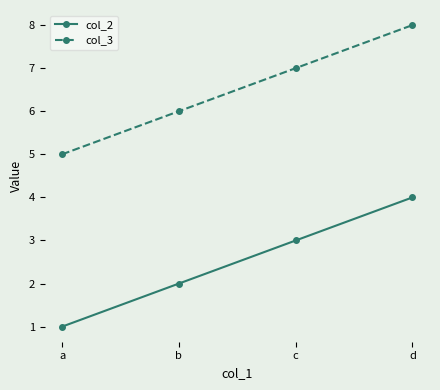

True or false: col_3 has more than 0 interior local peaks.

False